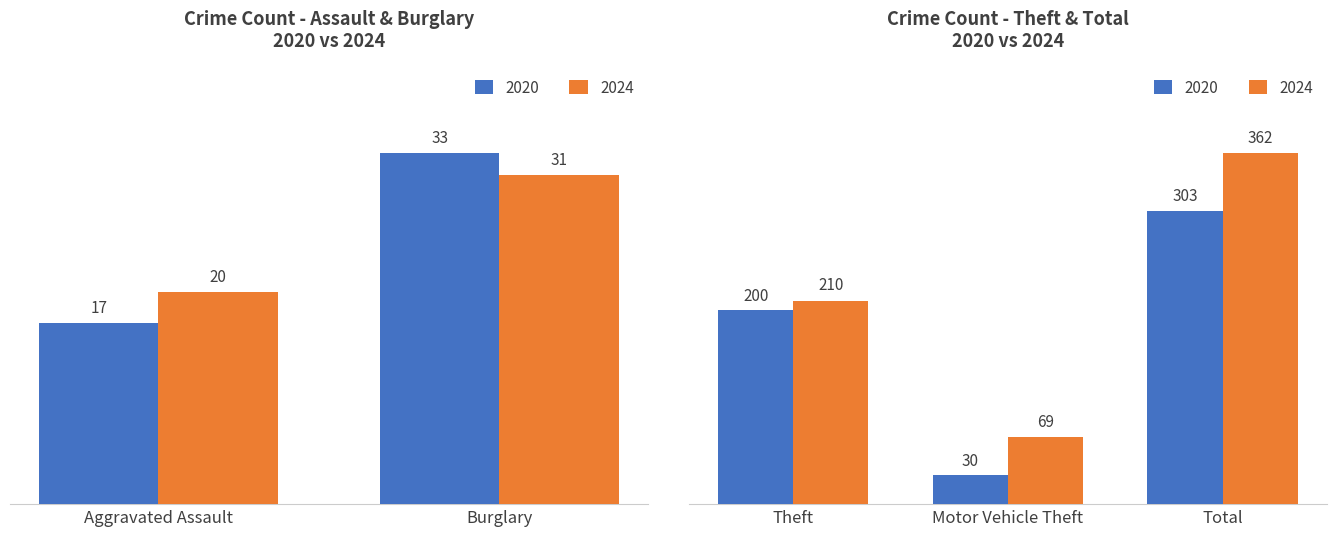

At how many categories does at least one series exceed 330?

1